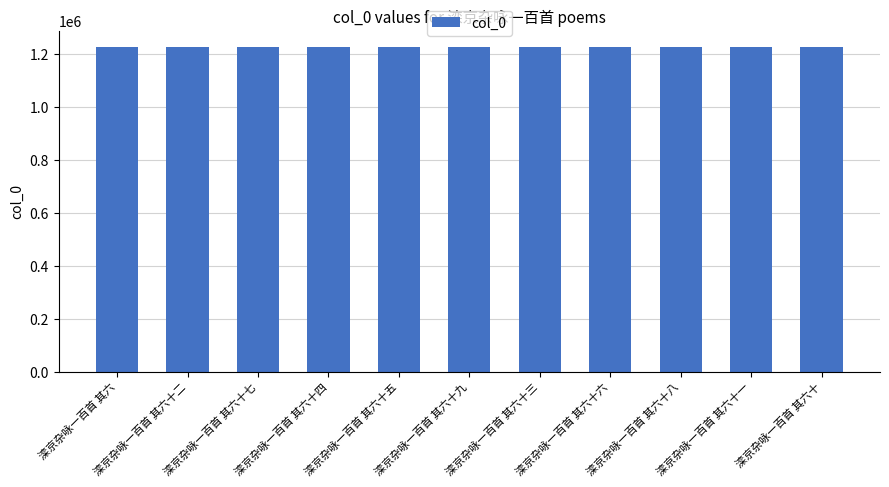

What is the label of the 7th bar from the left?

滦京杂咏一百首 其六十三